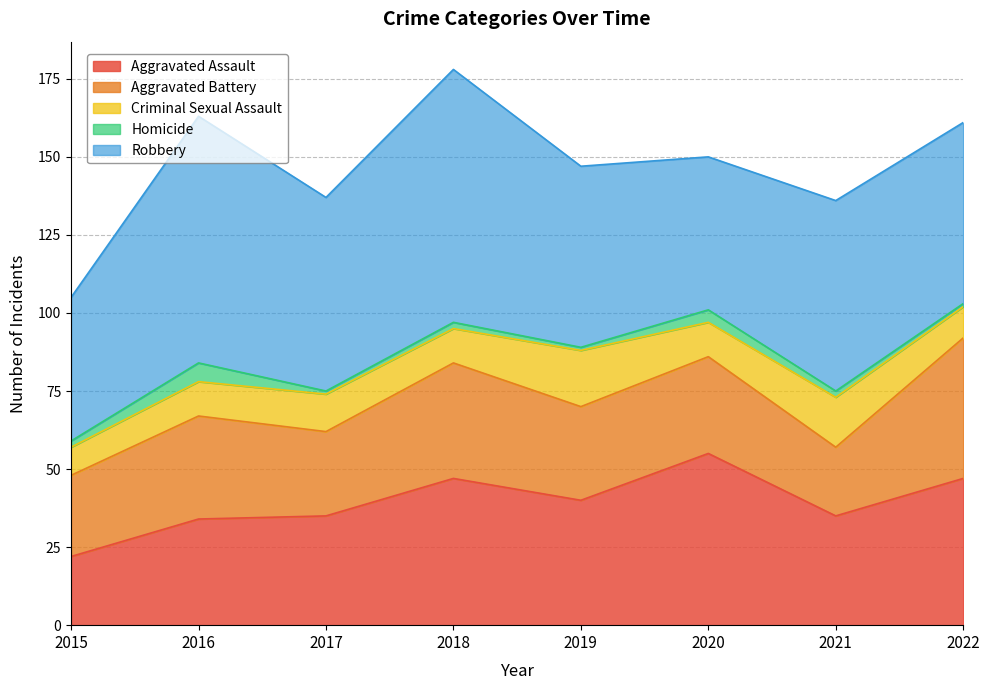

What is the value of the Homicide point at the 8th from the left?

1